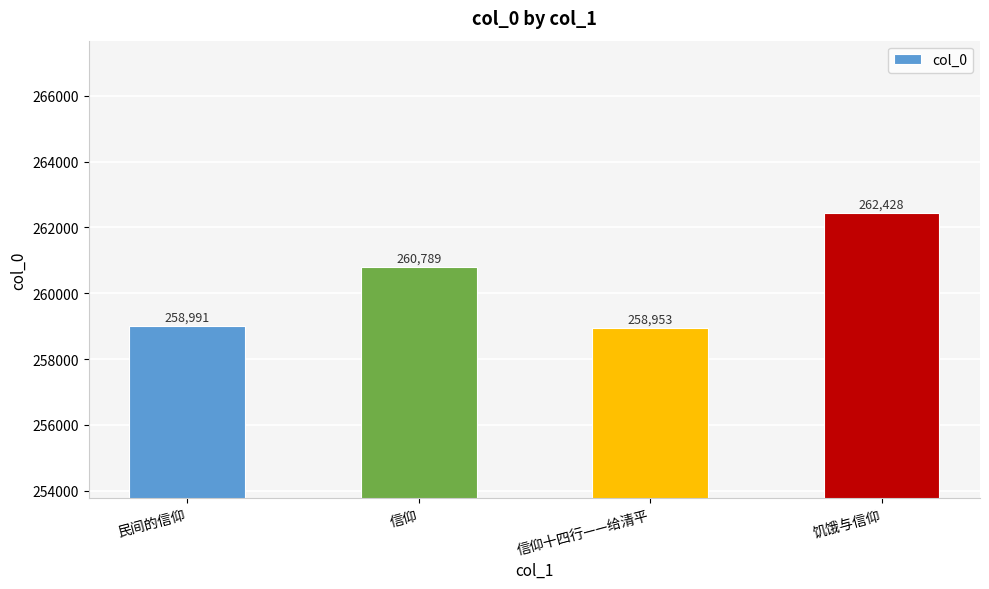

The chart shows a value of 348806 at 信仰十四行——给清平. True or false?

False